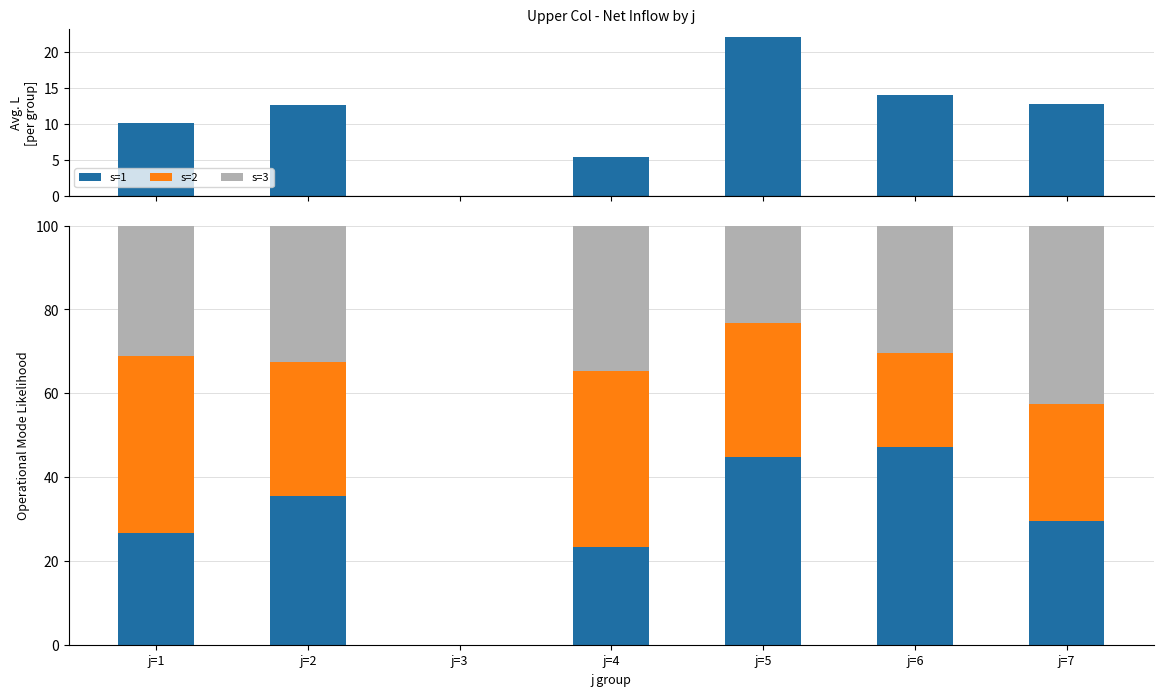

Does the chart contain any negative values?

No